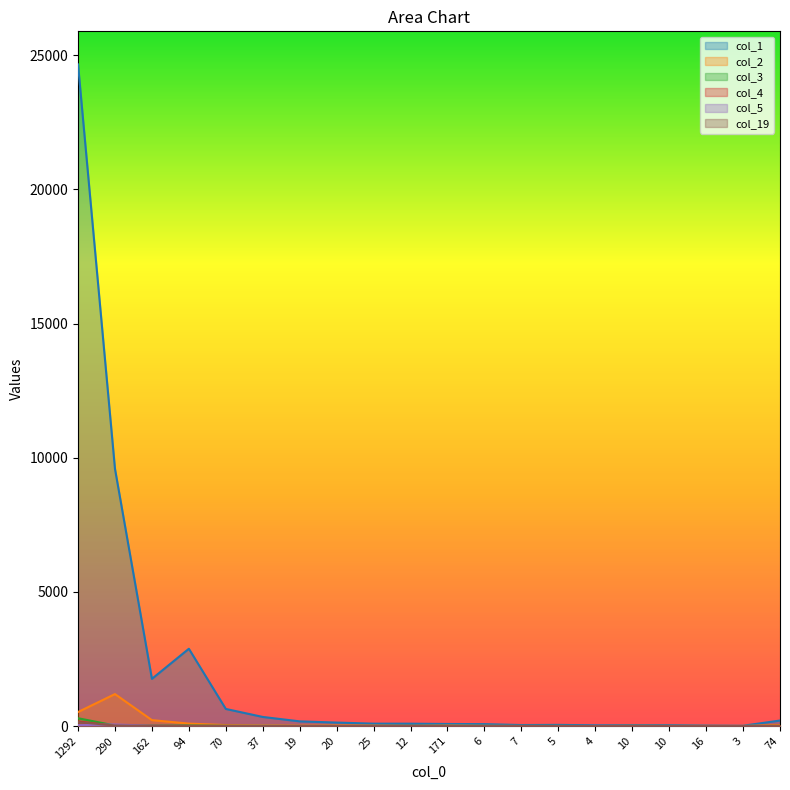

At how many categories does at least one series exceed 20764?

1